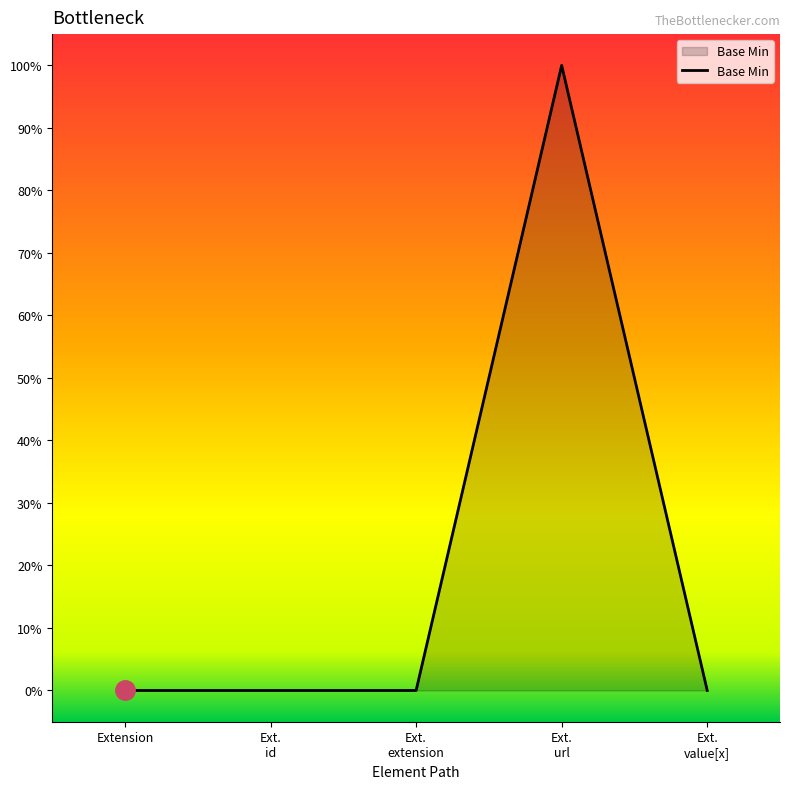

Does the chart have visible grid lines?

No